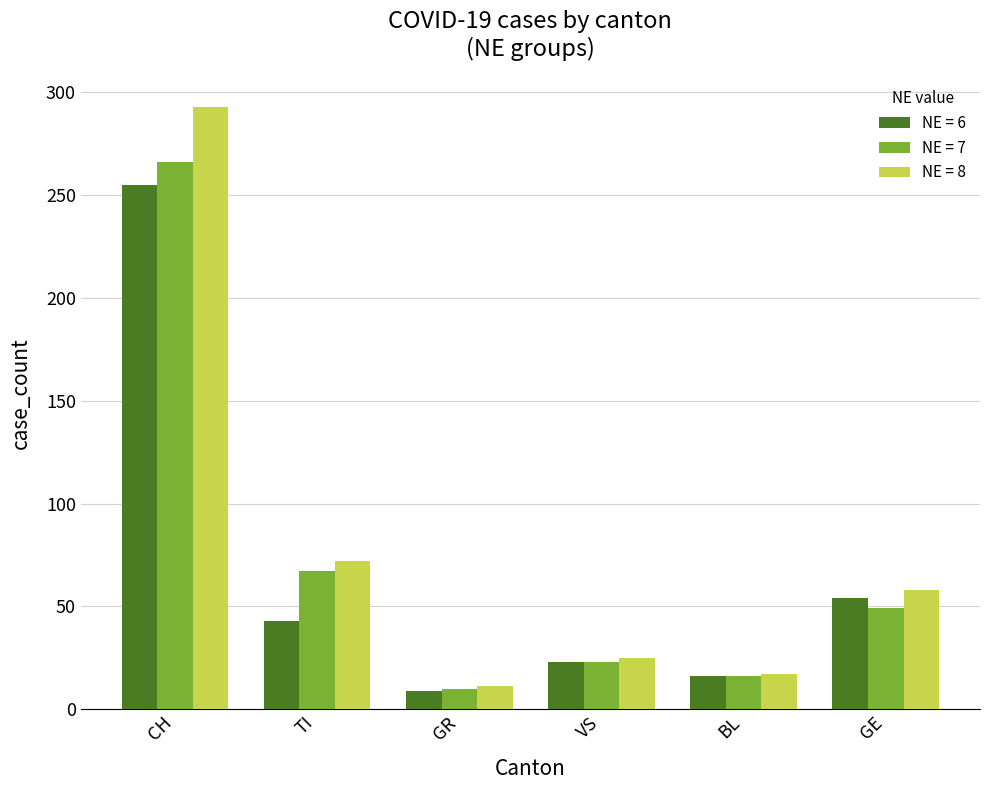

What is the label of the 6th bar from the right?

CH